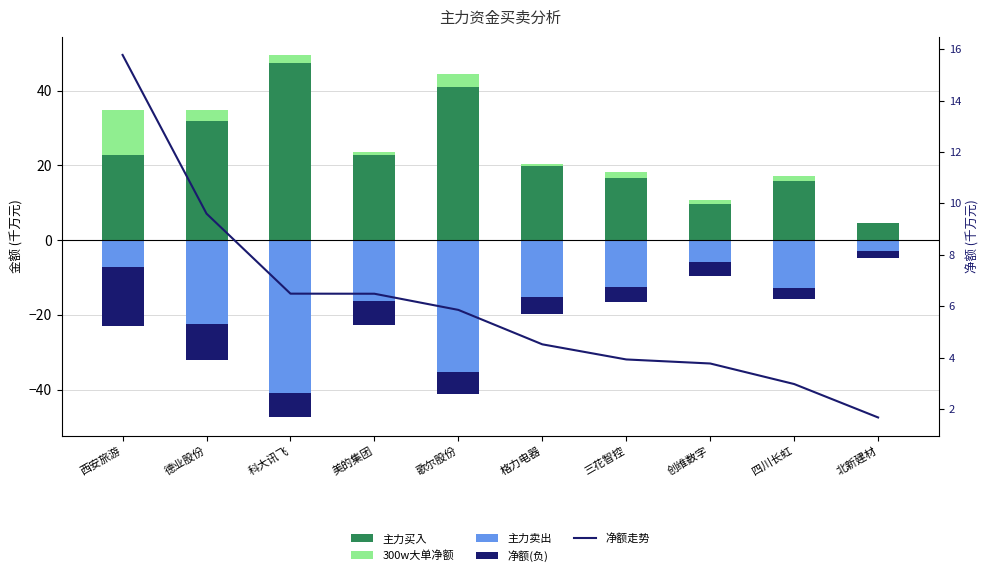

The value of 净额(负) at 格力电器 is -7.4. True or false?

False